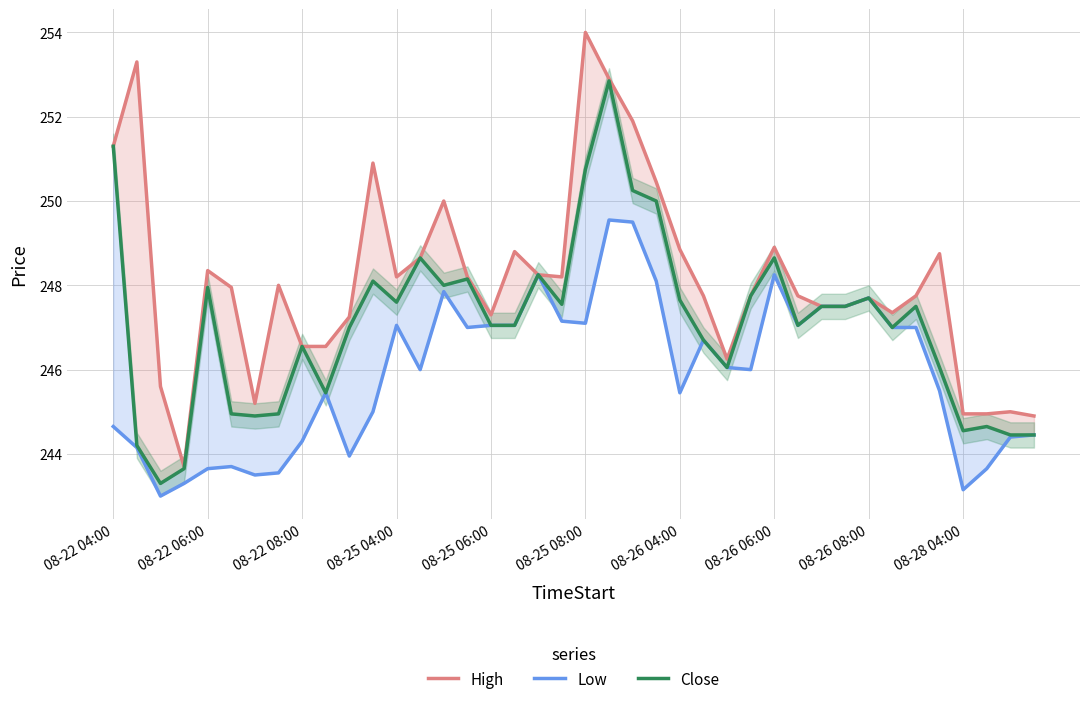

What is the minimum value shown in the chart?

243.0